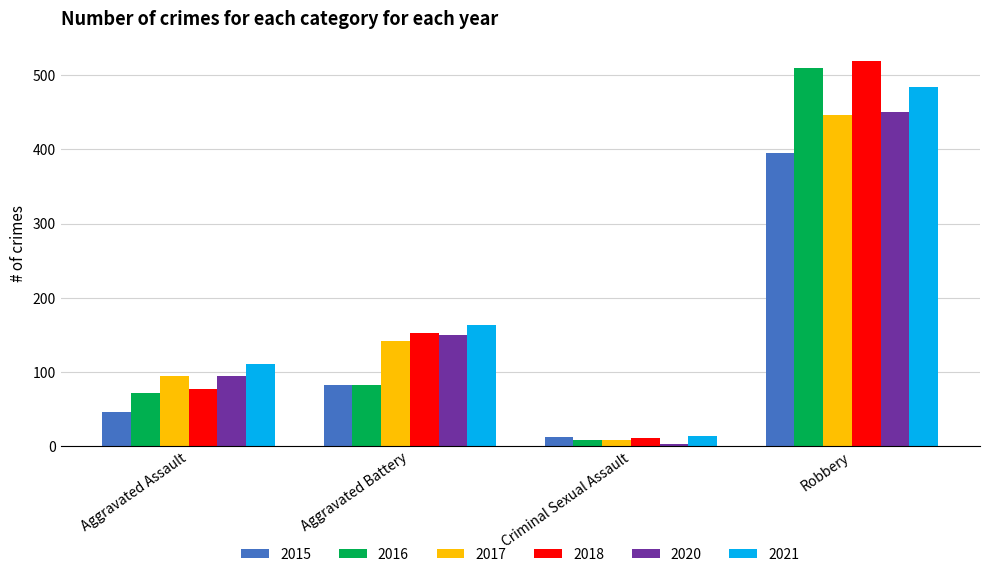

Read the 2018 value at Criminal Sexual Assault.

11